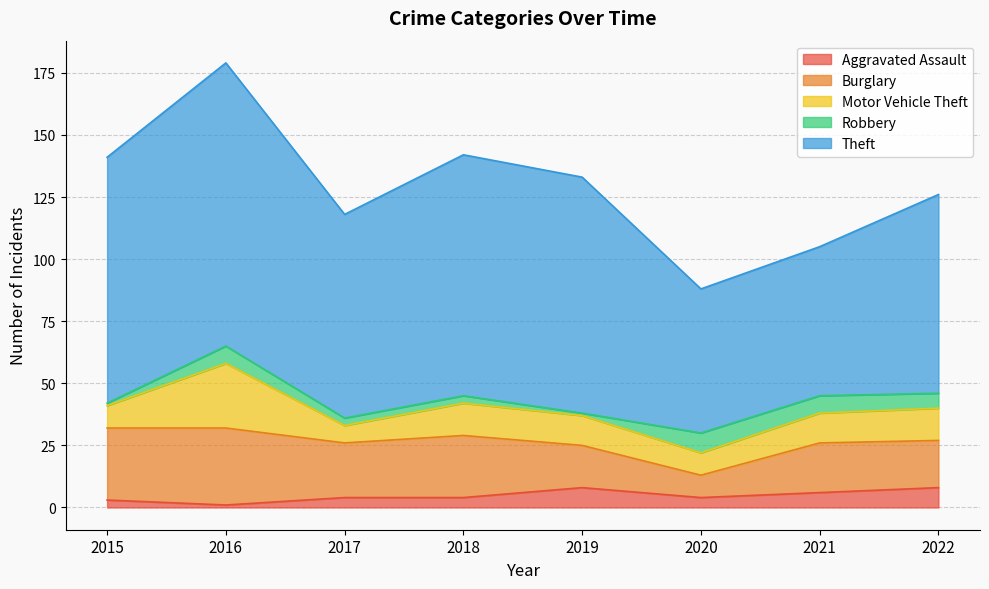

Reading left to right, transcribe all the data shown in this chart.

Aggravated Assault: 3	1	4	4	8	4	6	8
Burglary: 29	31	22	25	17	9	20	19
Motor Vehicle Theft: 9	26	7	13	12	9	12	13
Robbery: 1	7	3	3	1	8	7	6
Theft: 99	114	82	97	95	58	60	80